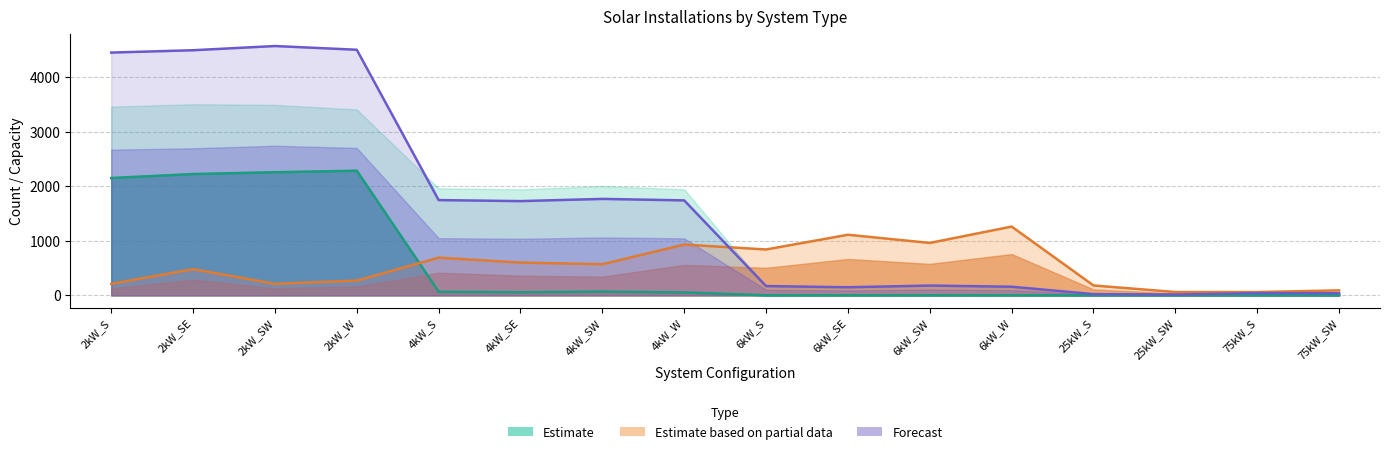

At which category is the sum across all series the highest?

2kW_SE